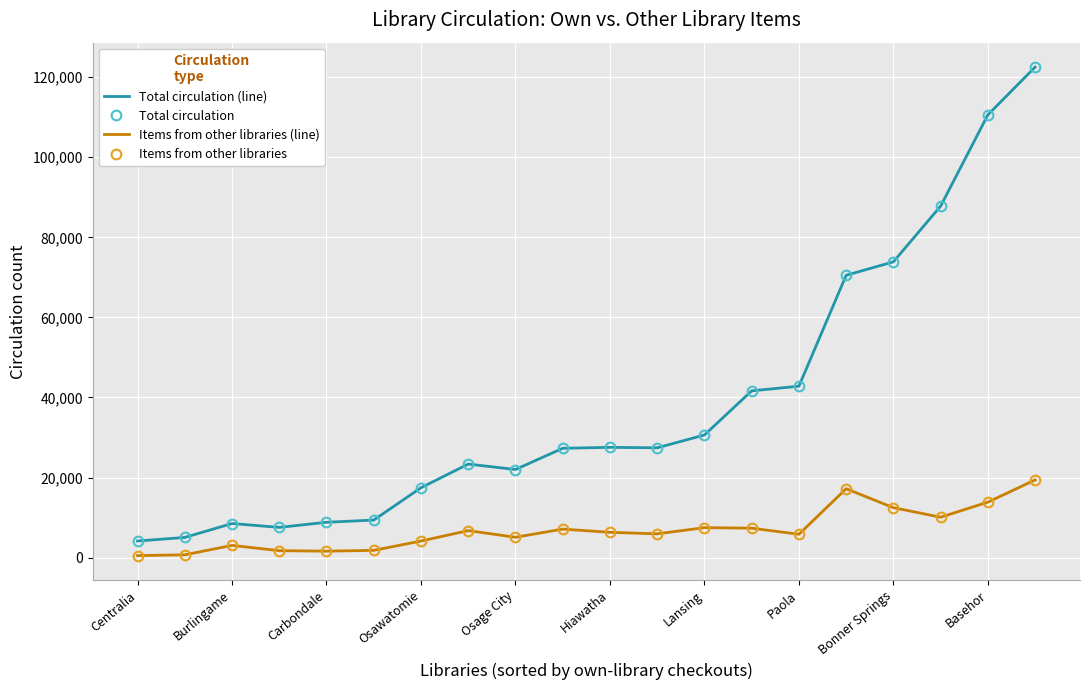

What is the difference between the maximum and second lowest values in the Items from other libraries series?

18711